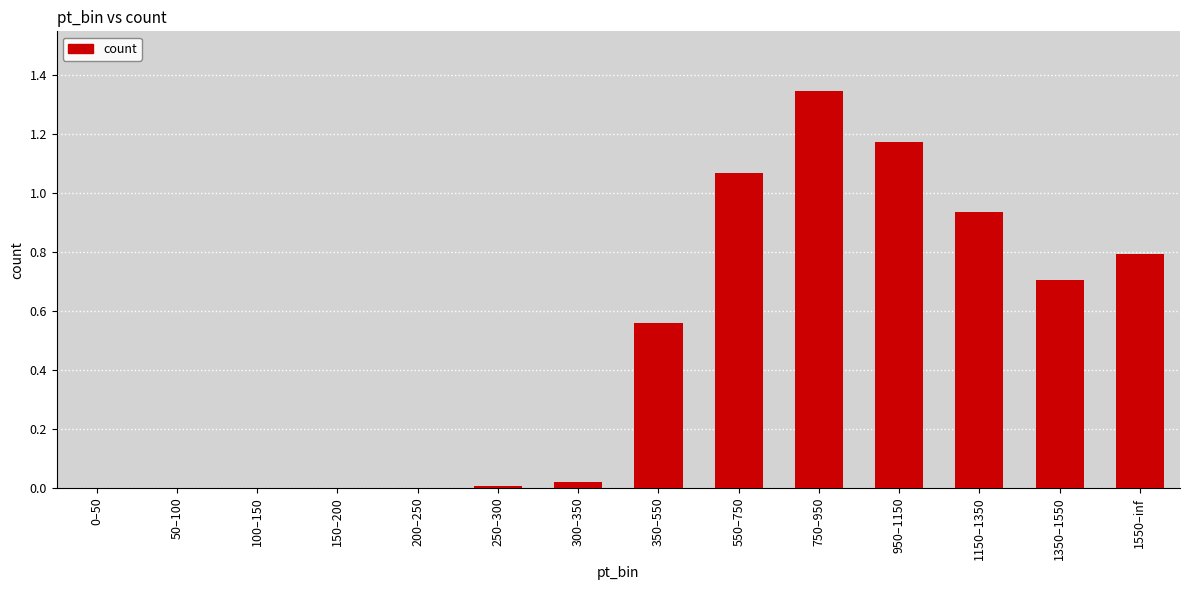

At which category does the chart reach its peak across all series?

750–950